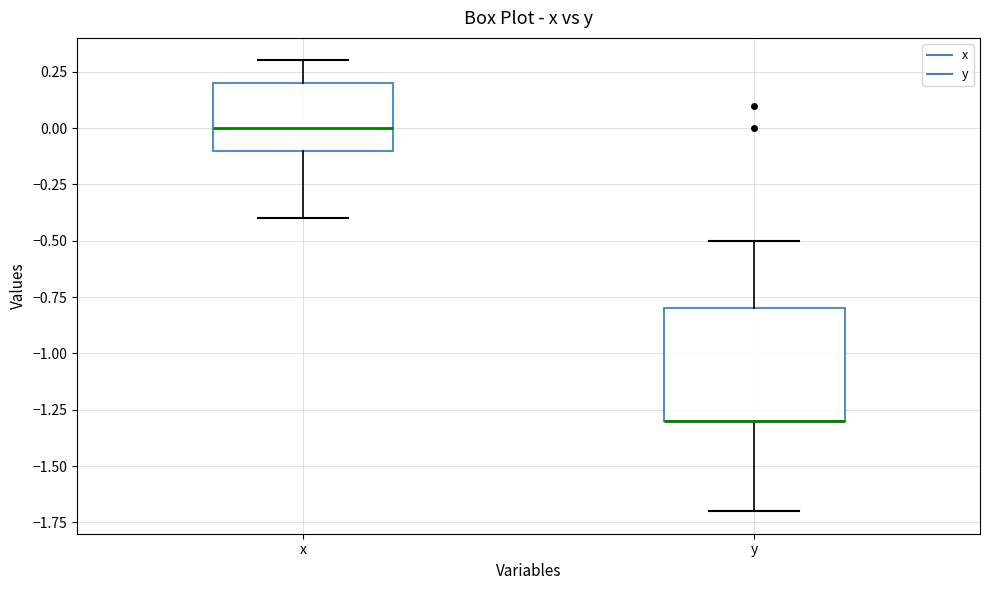

Where is the upper edge of the box for x on the y-axis? The values are not printed on the chart, so give them approximately, as read against the axis.

0.2